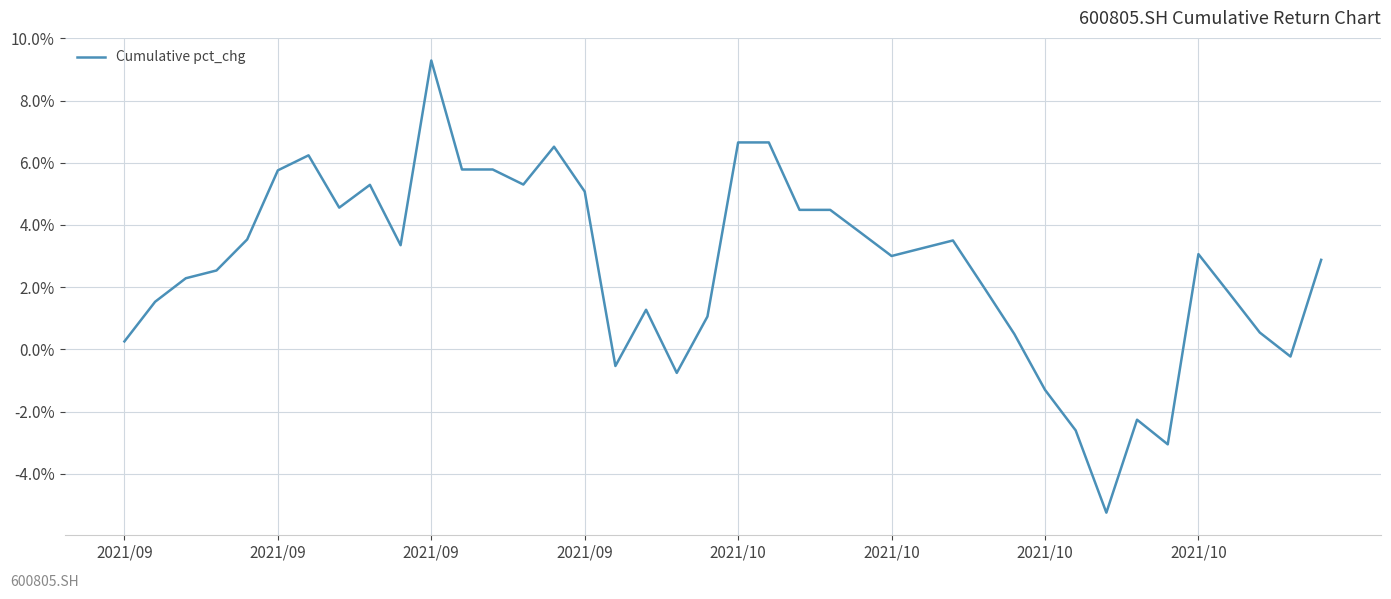

Is this an area chart (filled region under the line)?

No